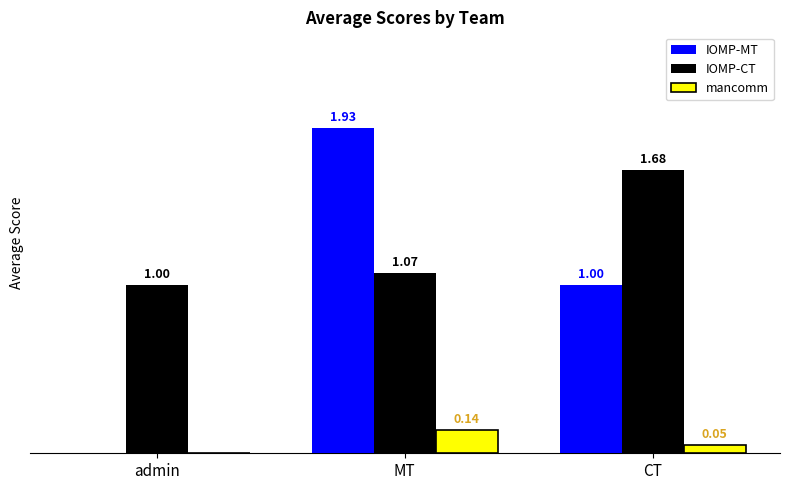

Between admin and MT, which series saw the biggest shift?

IOMP-MT